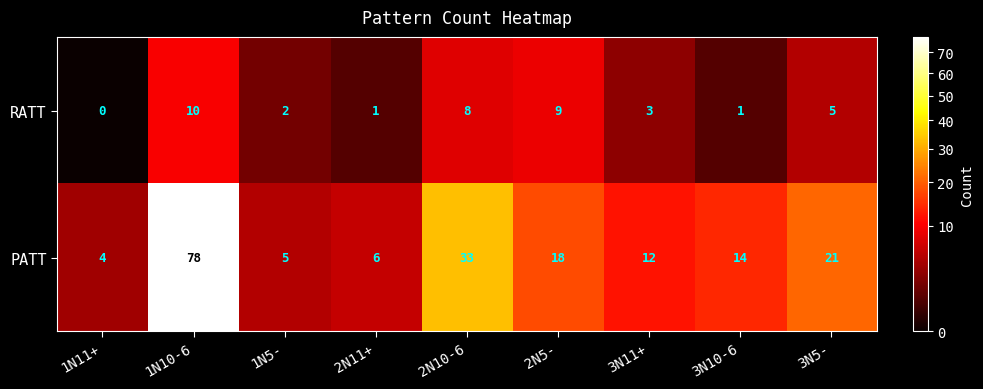

Reading left to right, transcribe all the data shown in this chart.

RATT: 1N11+=0	1N10-6=10	1N5-=2	2N11+=1	2N10-6=8	2N5-=9	3N11+=3	3N10-6=1	3N5-=5
PATT: 1N11+=4	1N10-6=78	1N5-=5	2N11+=6	2N10-6=33	2N5-=18	3N11+=12	3N10-6=14	3N5-=21